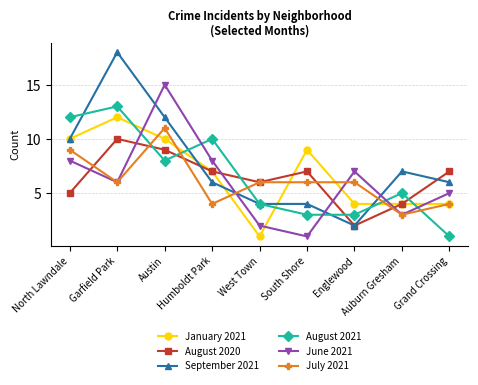

Does the chart have visible grid lines?

Yes